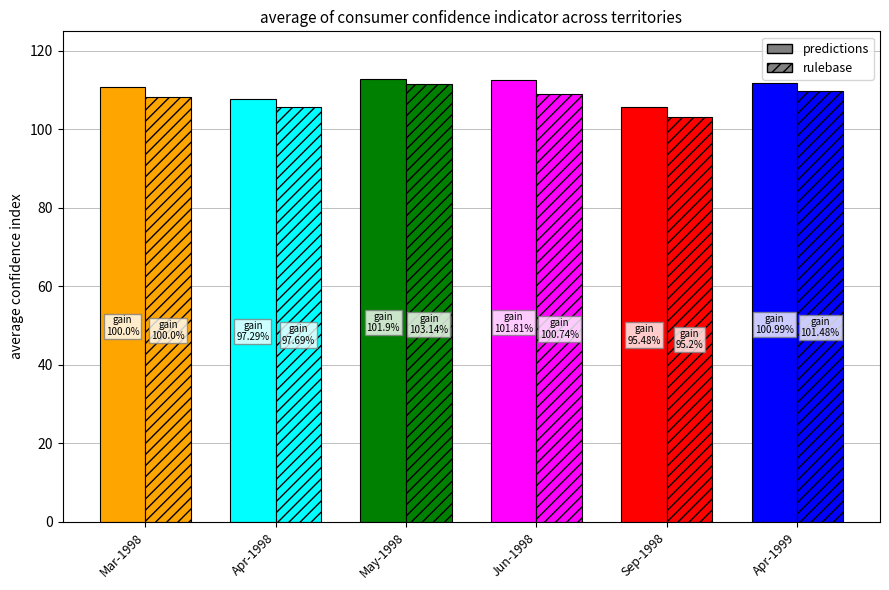

What is the difference between the second highest and second lowest values in the predictions series?

5.0